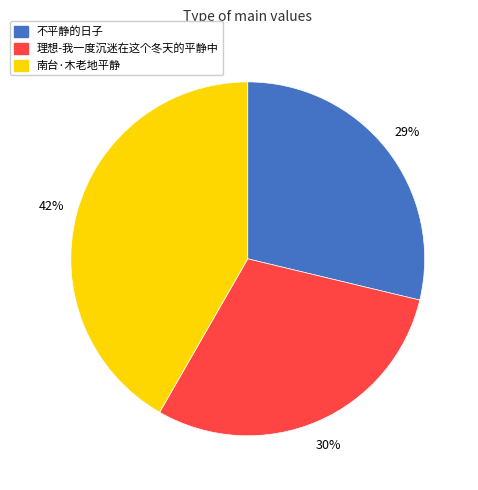

What is the ratio of the value at 理想-我一度沉迷在这个冬天的平静中 to the value at 不平静的日子?

1.0